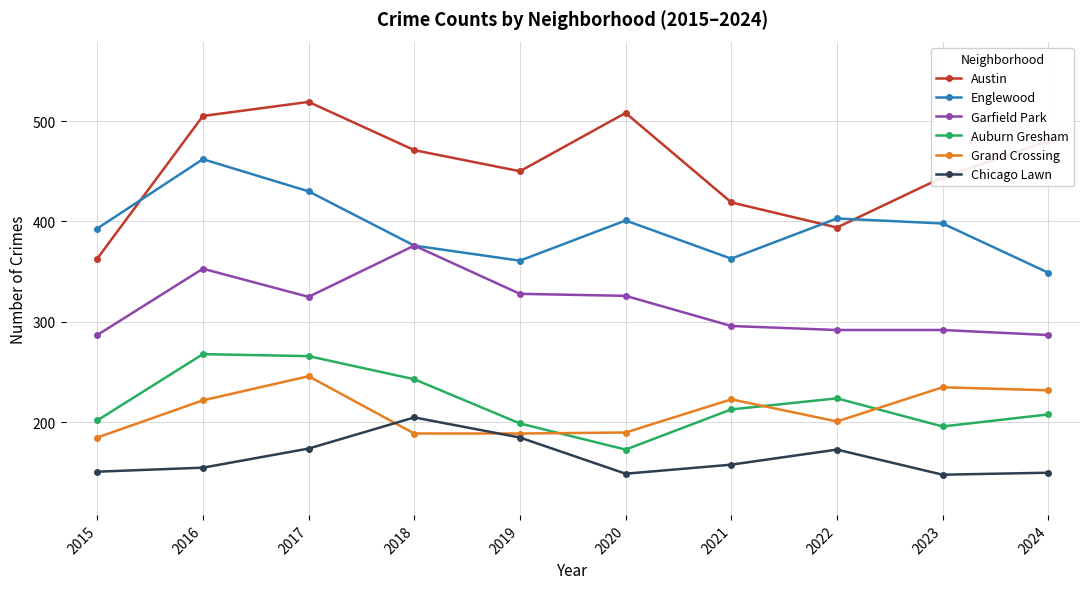

Where is the first local minimum for Auburn Gresham?

2020